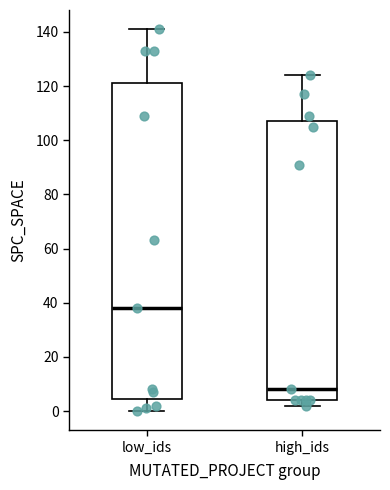

Where does the median line of the box for high_ids sit on the y-axis? The values are not printed on the chart, so give them approximately, as read against the axis.

8